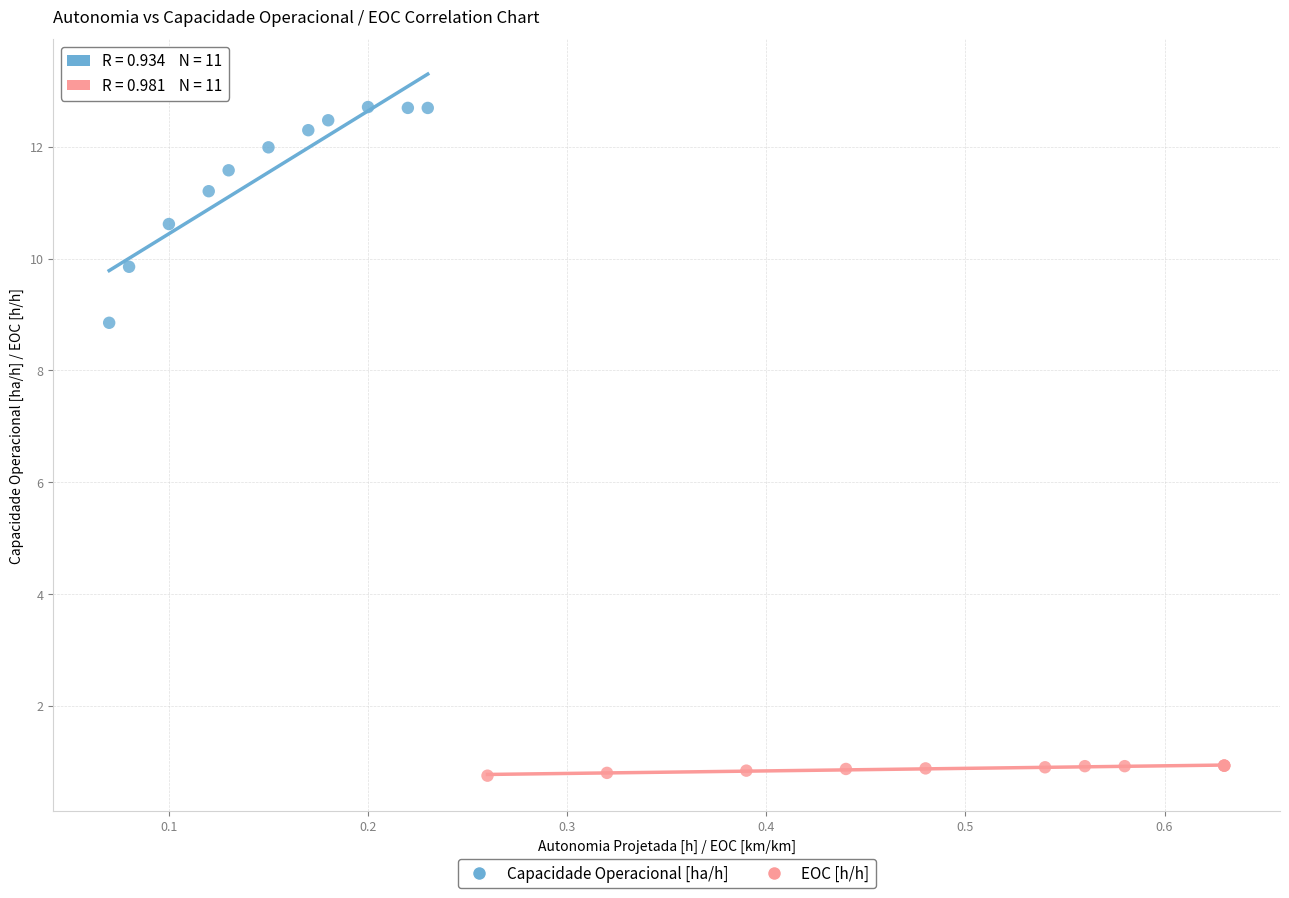

Which series reaches the maximum Y coordinate?

Capacidade Operacional [ha/h]